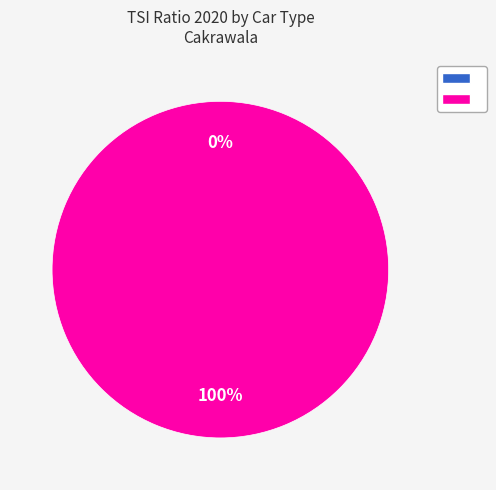

Combined, what portion of the pie is car and carsummary?

100.0%